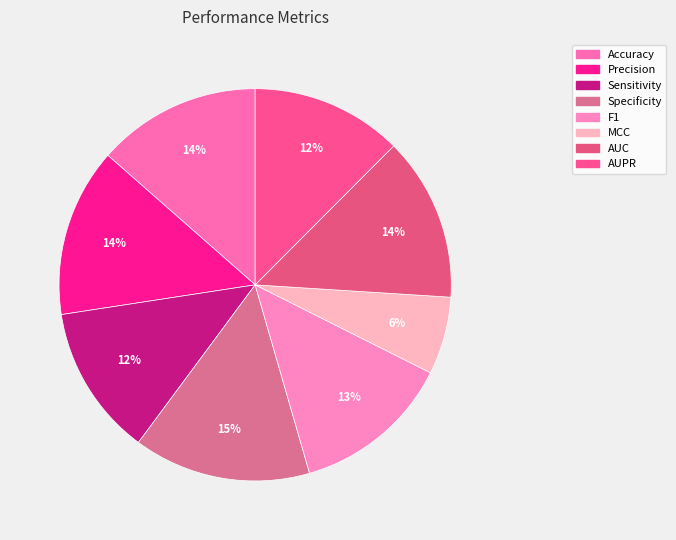

To the nearest percent, what is the difference between the F1 and MCC slice percentages?

7%